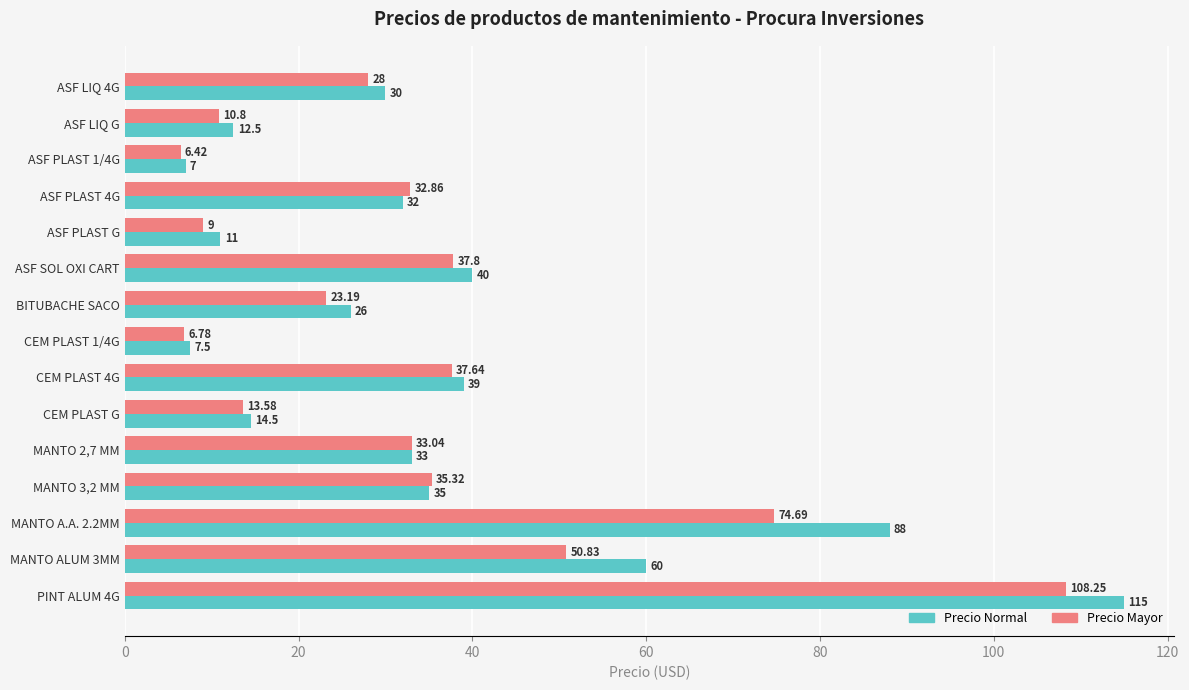

How many values in the Precio Mayor series exceed 32?

8